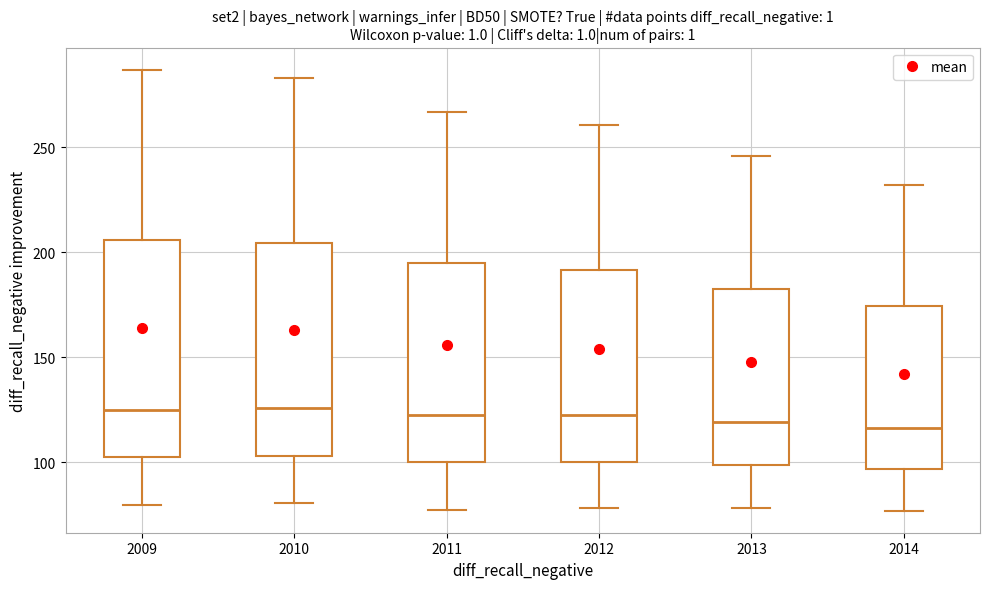

Reading left to right, transcribe this box plot: for each box, give where its median line is, the range the box spans, and where its two whiskers end, as read against the y-axis. The values are not printed on the chart, so give them approximately, as read against the axis.

2009: median 125, box 105 to 205, whiskers 80 to 285
2010: median 125, box 105 to 205, whiskers 80 to 285
2011: median 125, box 100 to 195, whiskers 80 to 265
2012: median 125, box 100 to 190, whiskers 80 to 260
2013: median 120, box 100 to 180, whiskers 80 to 245
2014: median 115, box 95 to 175, whiskers 75 to 230